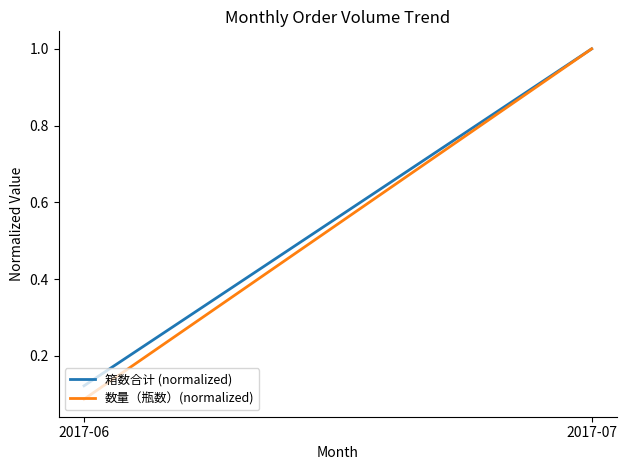

List the labels in order of 数量（瓶数）(normalized) value, largest first.

2017-07, 2017-06